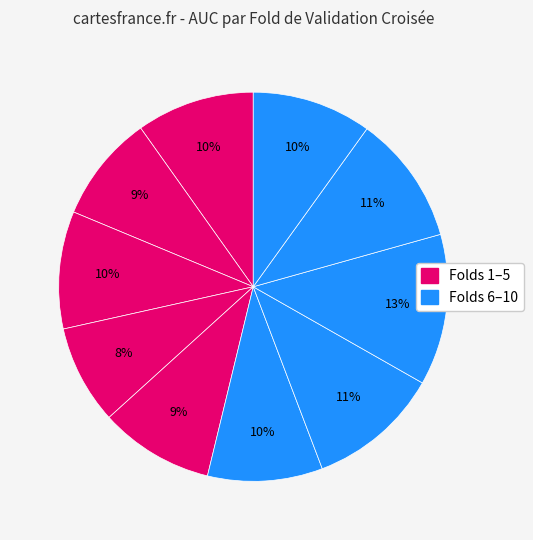

Count the number of slices in the pie.

10